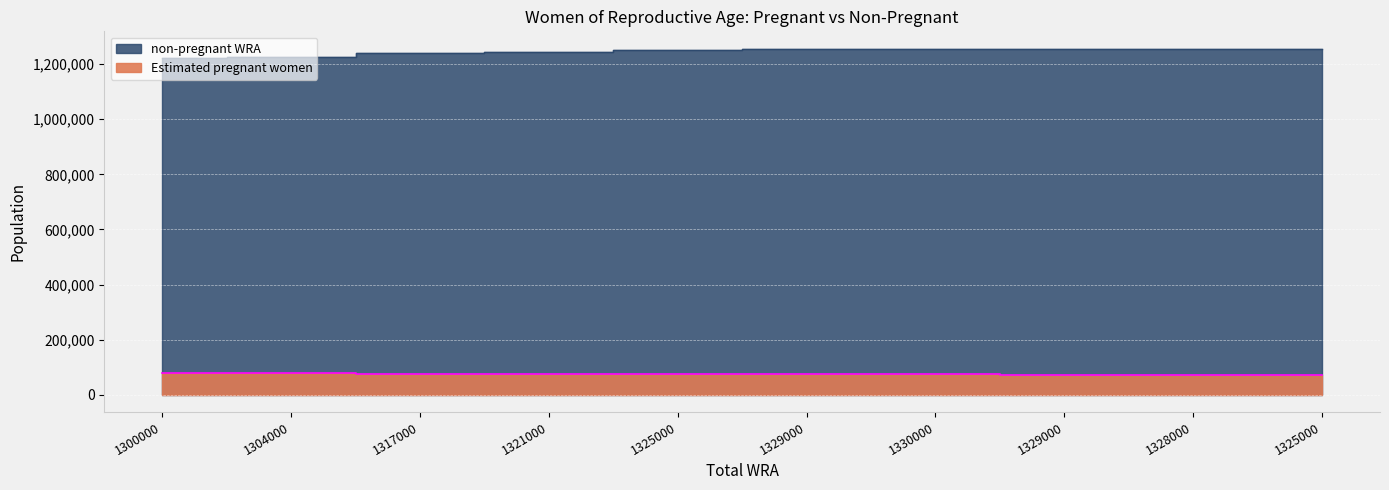

What are all the series names shown in the legend?

Estimated pregnant women, non-pregnant WRA